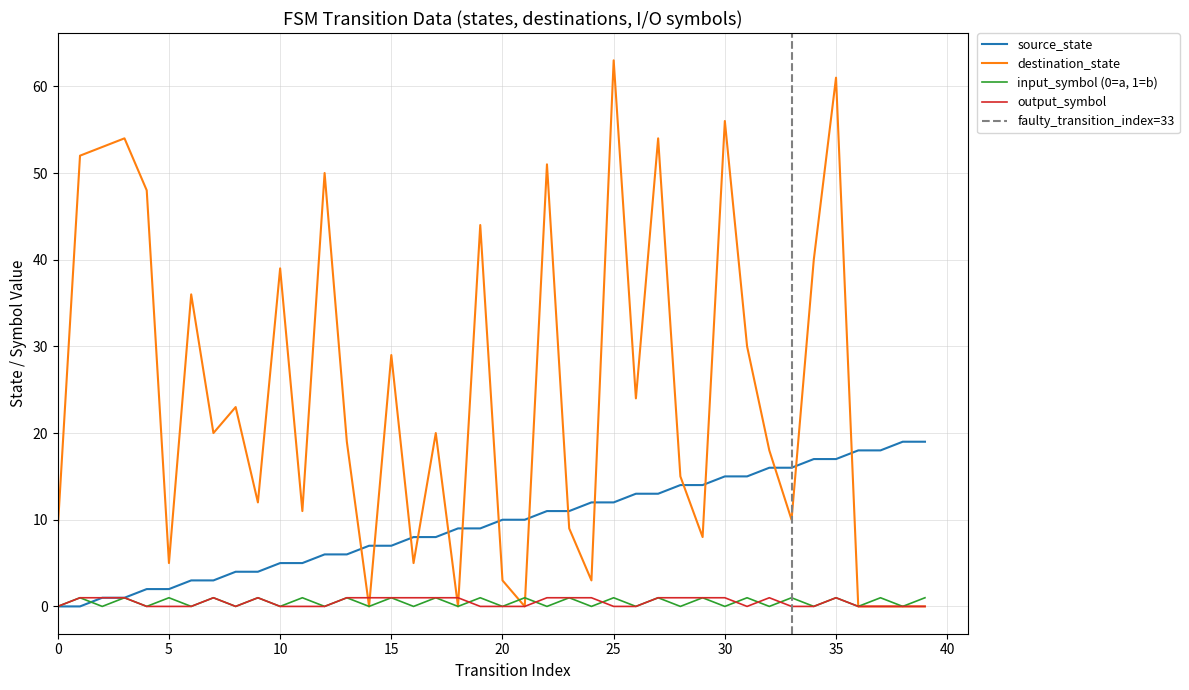

How many interior local valleys does the output_symbol_num series have?

2